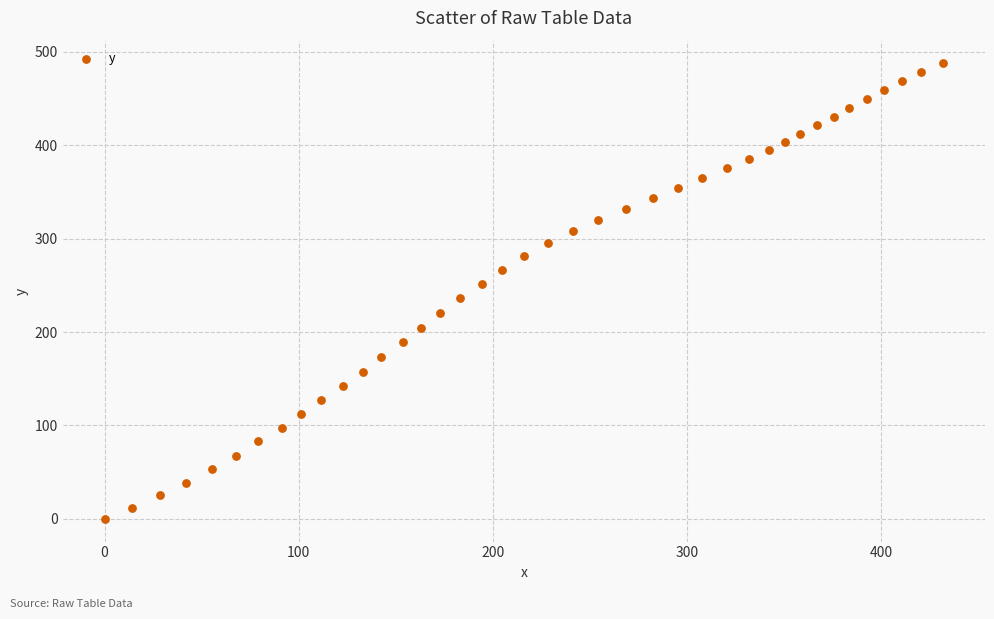

What is the range of X values (max minus min)?

431.8